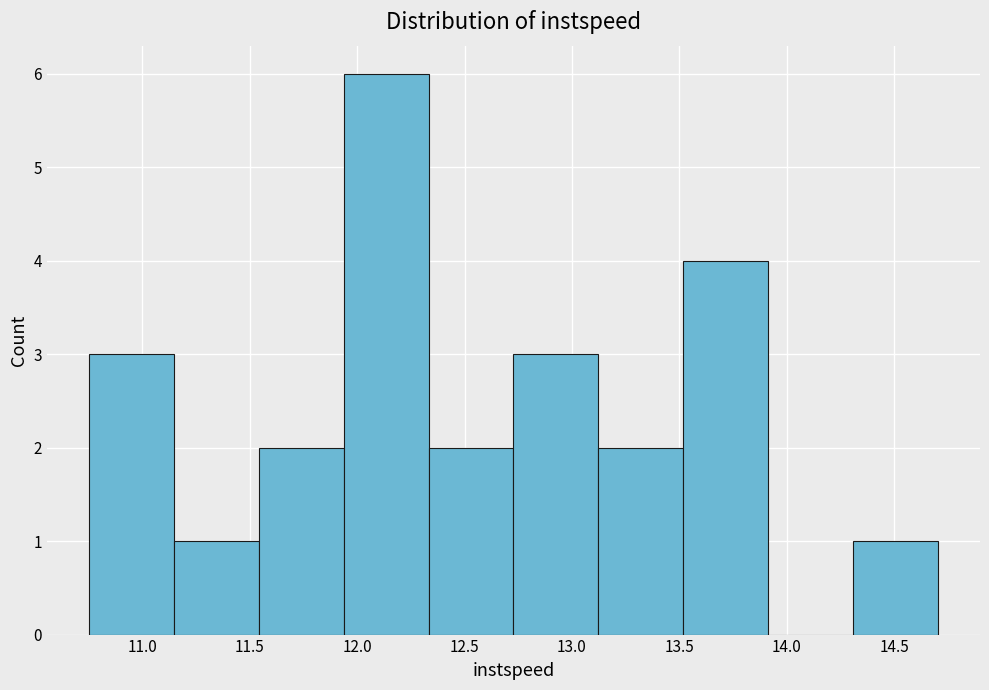

Reading left to right, transcribe this chart: for each bar, give the range it covers on the x-axis and its height. Neither the bar edges nor the heights are printed on the chart, so give them approximately, as read against the axes.

10.75 to 11.15: 3
11.15 to 11.55: 1
11.55 to 11.95: 2
11.95 to 12.35: 6
12.35 to 12.75: 2
12.75 to 13.10: 3
13.10 to 13.50: 2
13.50 to 13.90: 4
13.90 to 14.30: 0
14.30 to 14.70: 1